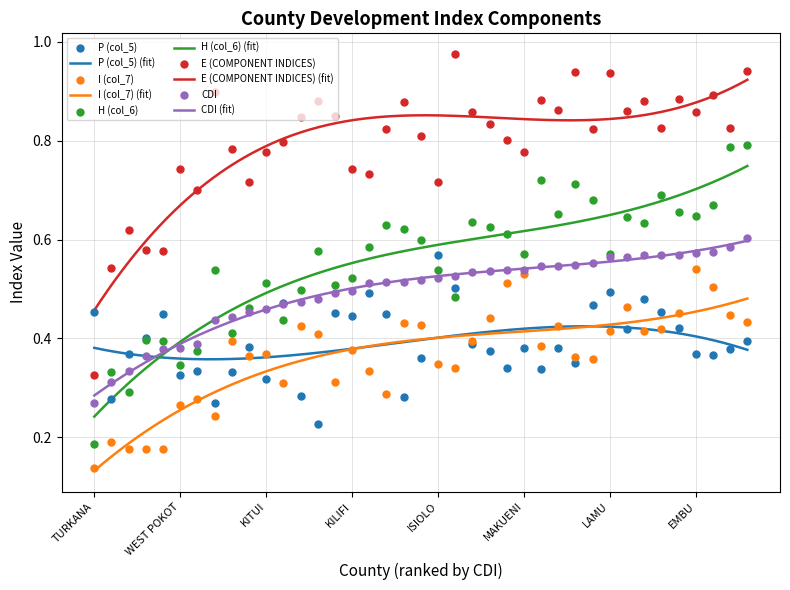

At how many categories does at least one series exceed 0?

39